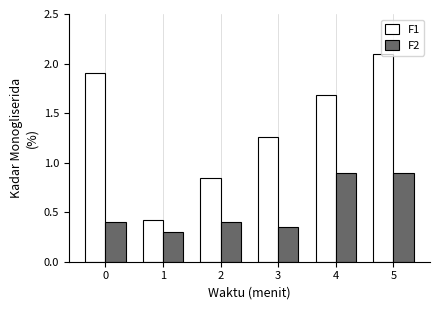

What is the difference between the maximum and minimum values in the F2 series?

0.6